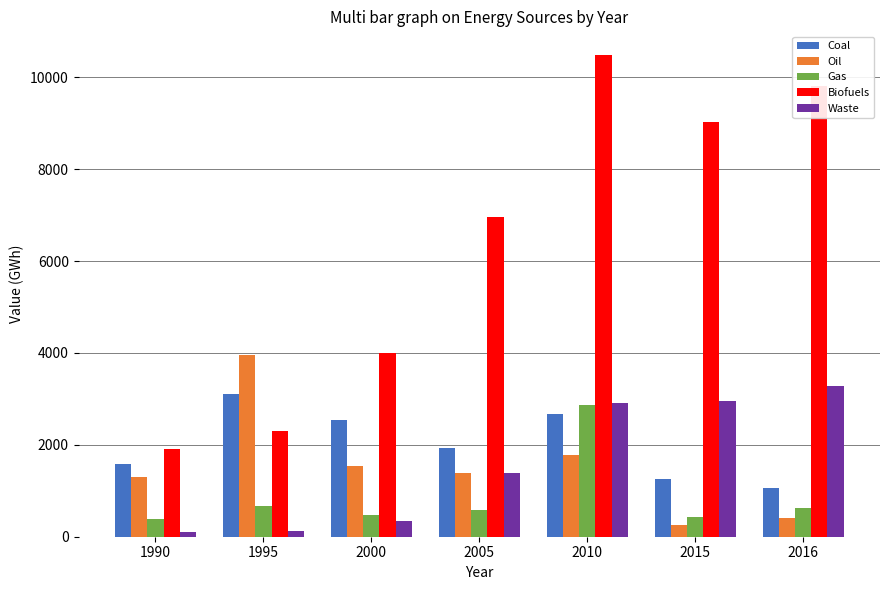

What is the sum of the Coal values at 2000 and 1990?

4125